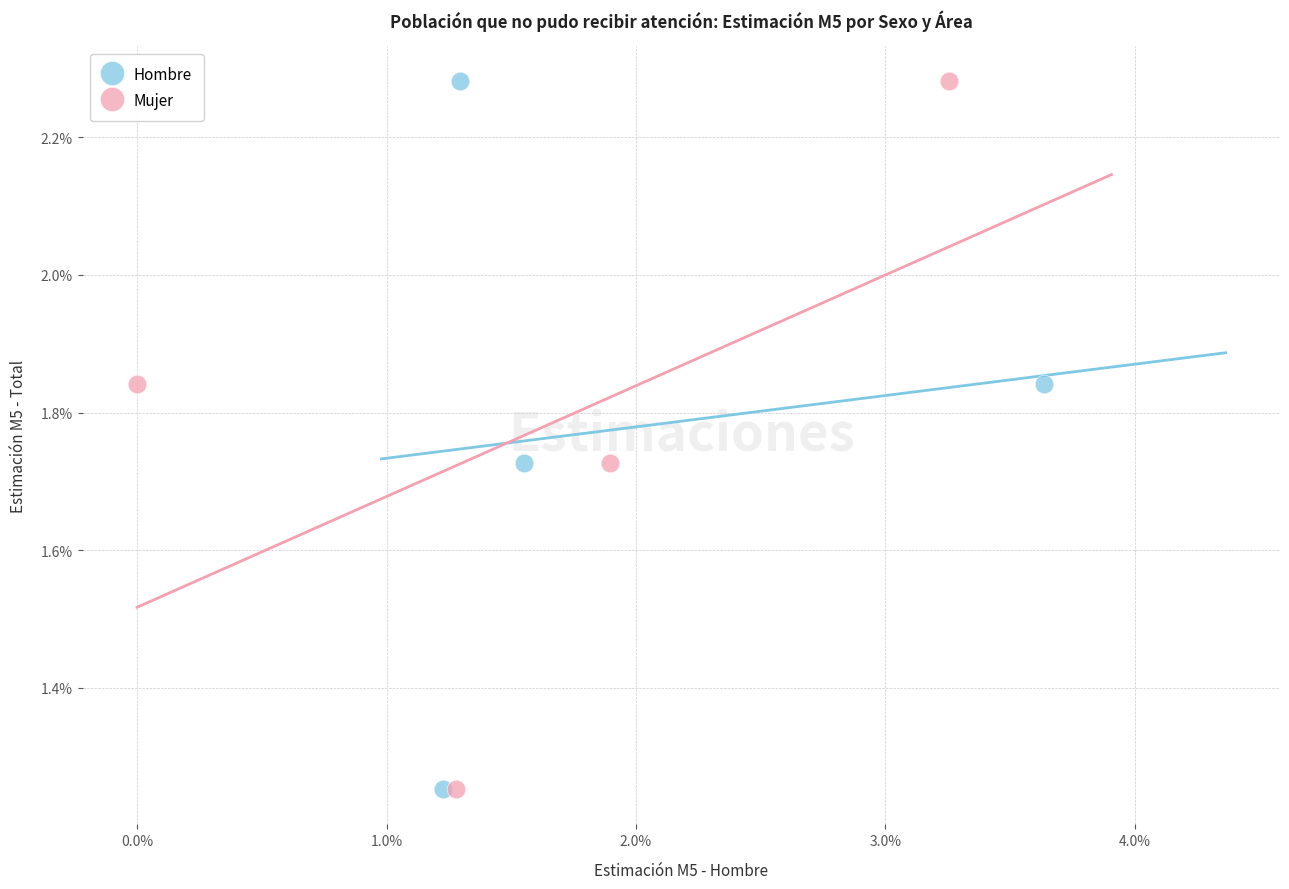

What are all the series names shown in the legend?

Hombre, Mujer